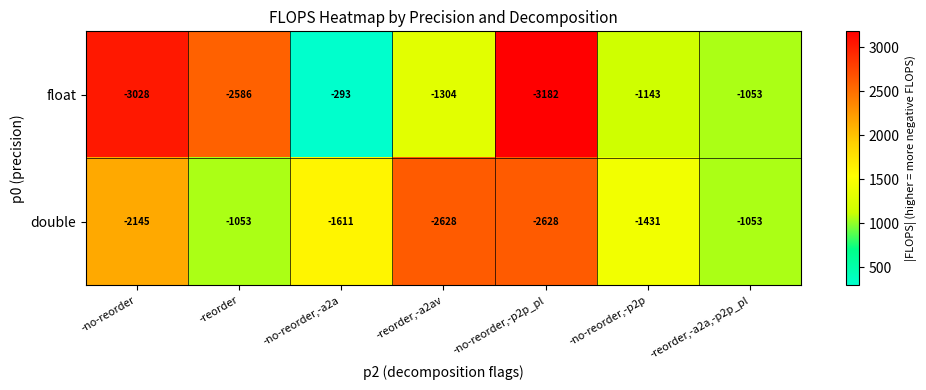

The float series shows -1528 at -no-reorder,-p2p_pl. True or false?

False